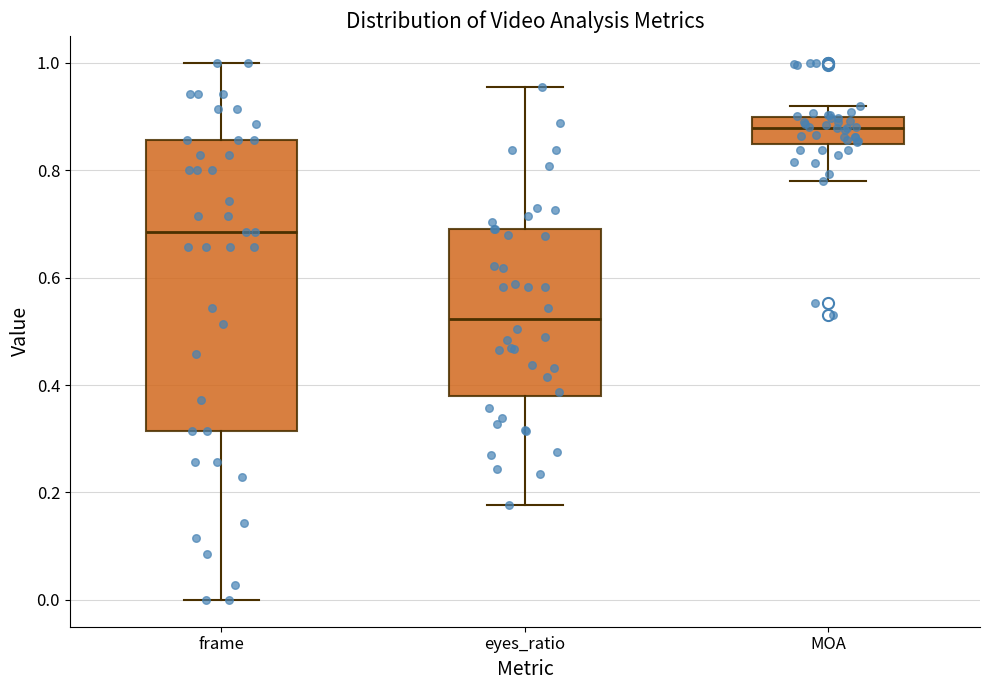

Comparing the boxes themselves (not the whiskers), which one is the tallest?

frame